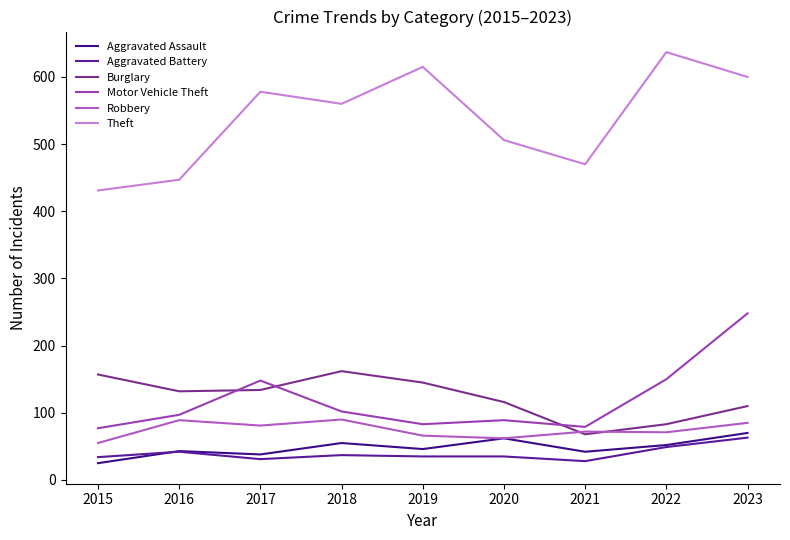

How many categories are shown in the chart?

9